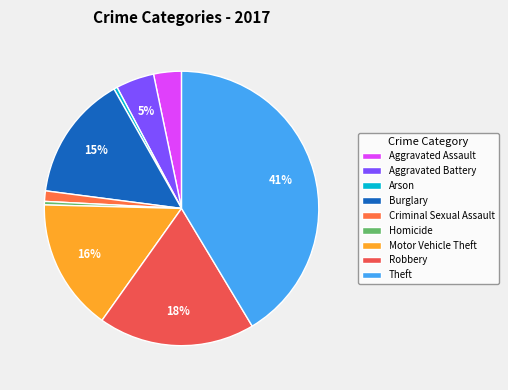

What percentage is the Burglary slice, to the nearest percent?

15%